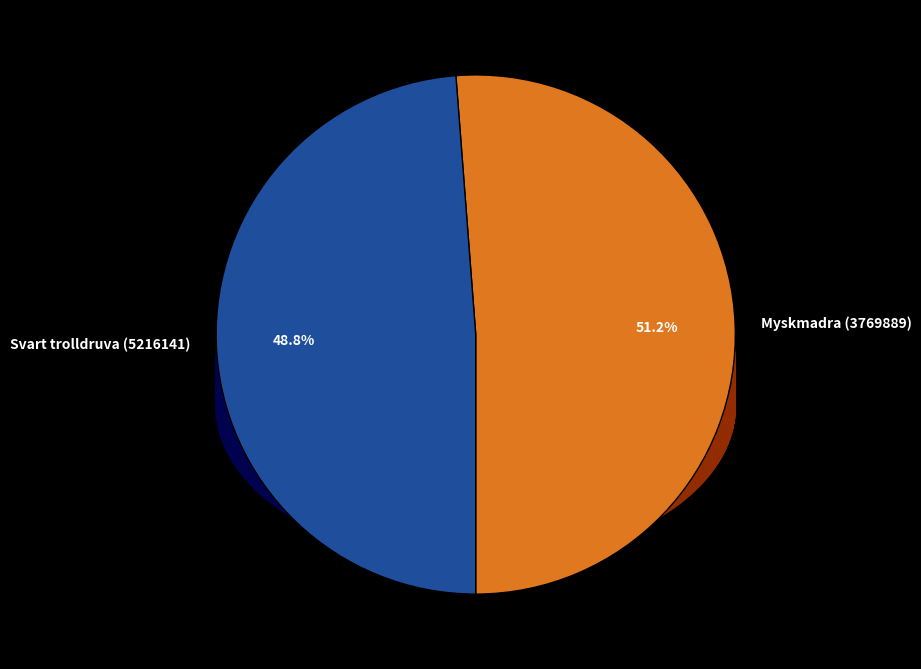

What is the change in value from Myskmadra (3769889) to Svart trolldruva (5216141)?

-4915